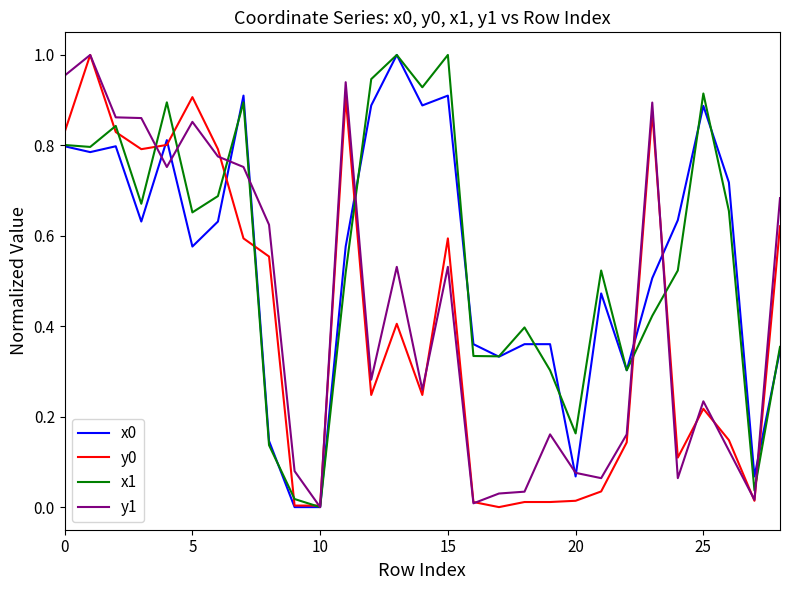

Which series ends up on top after the final intersection of y0 and y1?

y1